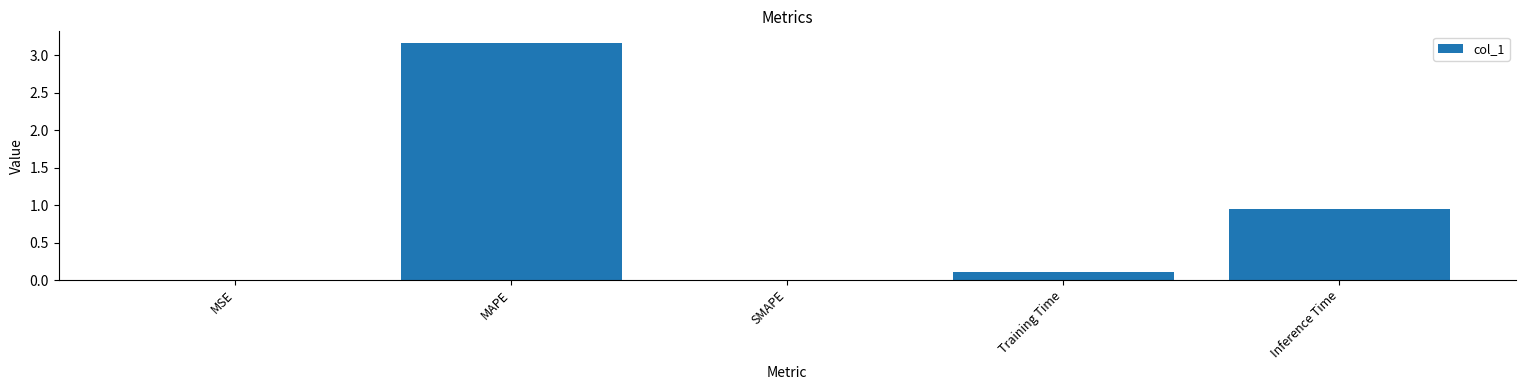

True or false: the data shows 0.4 at Inference Time.

False